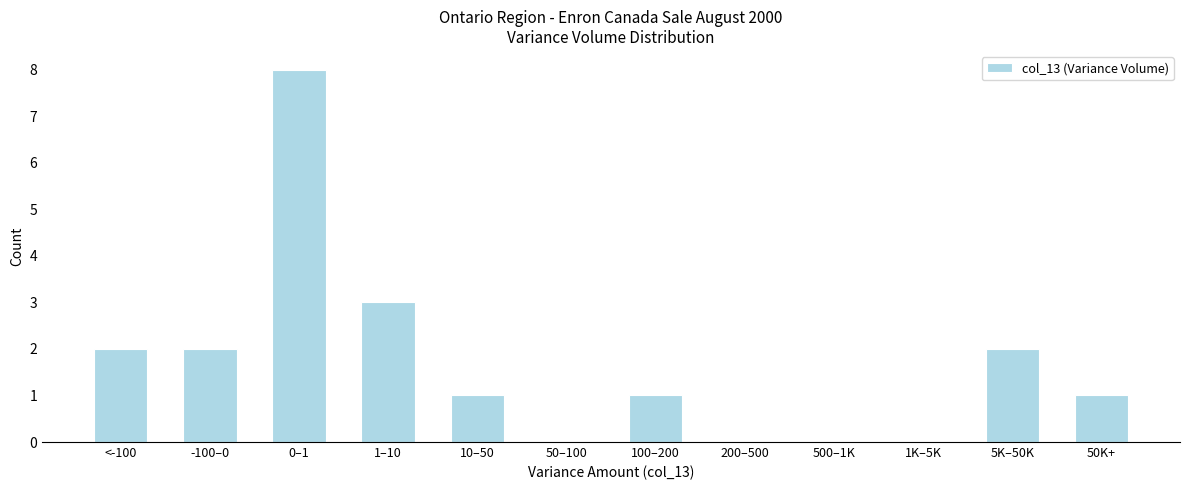

Reading left to right, extract all data points from this chart.

<-100=2	-100–0=2	0–1=8	1–10=3	10–50=1	50–100=0	100–200=1	200–500=0	500–1K=0	1K–5K=0	5K–50K=2	50K+=1